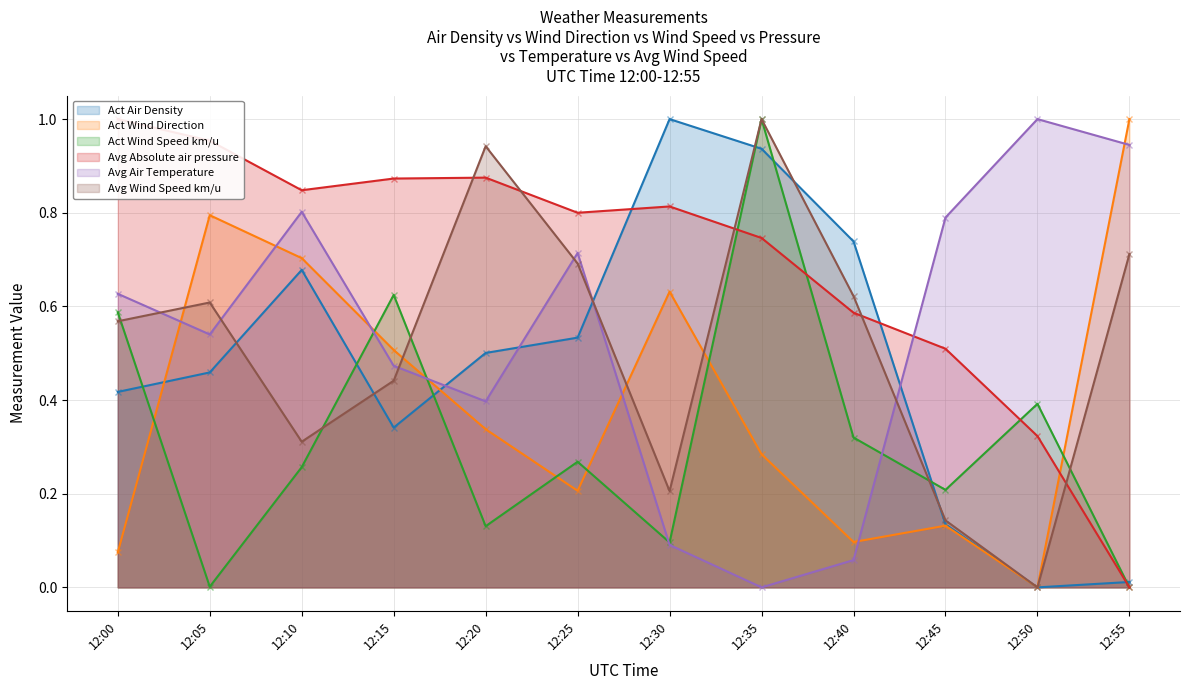

Where is the first local minimum for Avg Air Temperature?

12:05